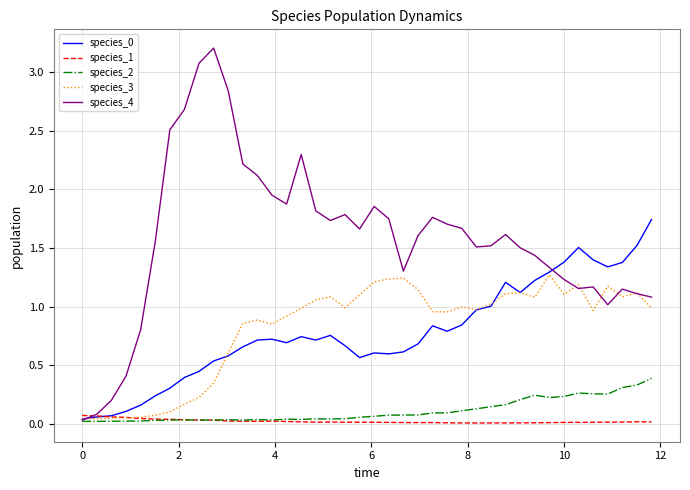

What is the maximum value shown in the chart?

3.2